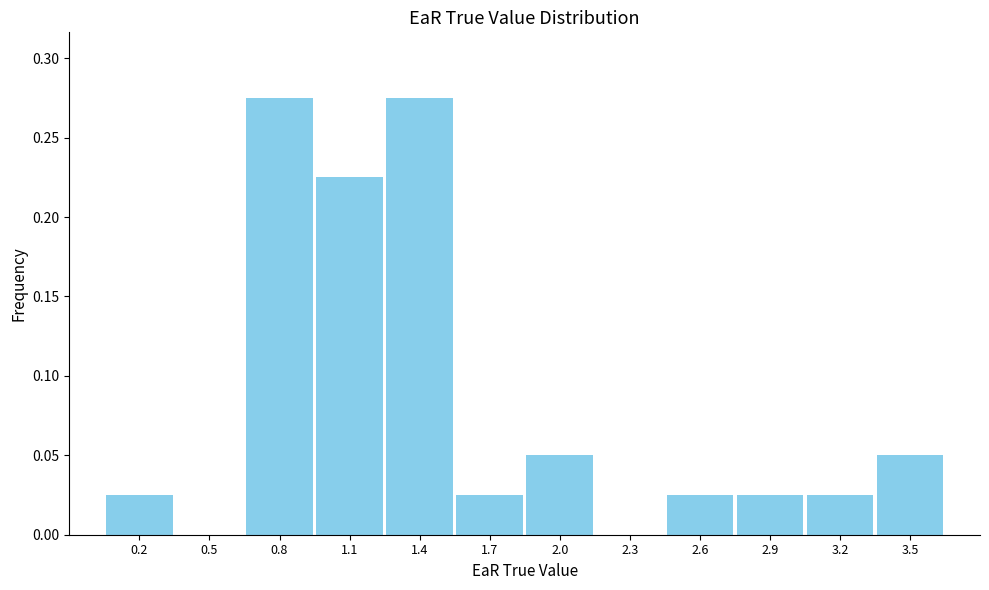

The value at 0.8 is 0.2. True or false?

False